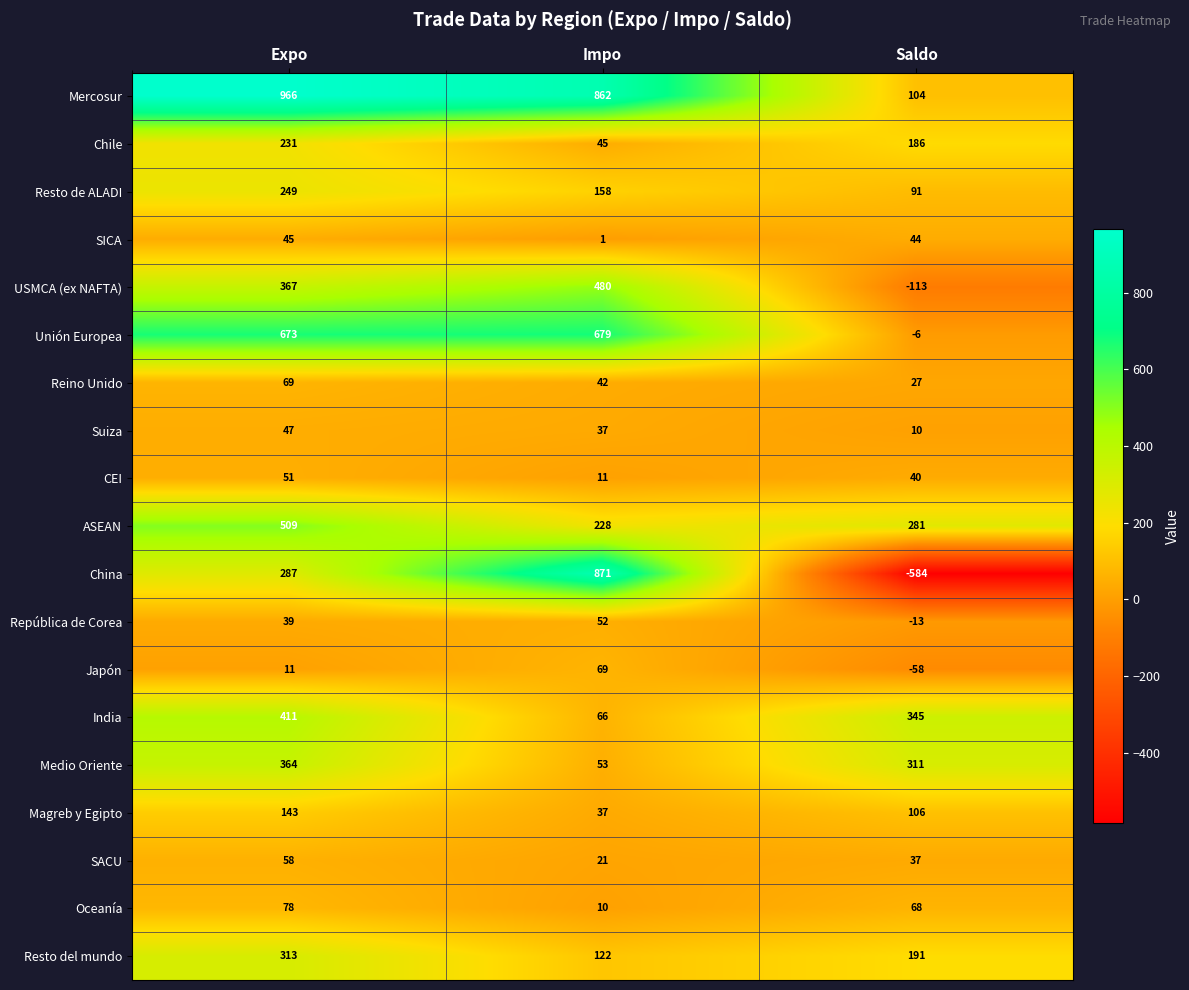

Between Expo and Impo, which series saw the biggest shift?

China